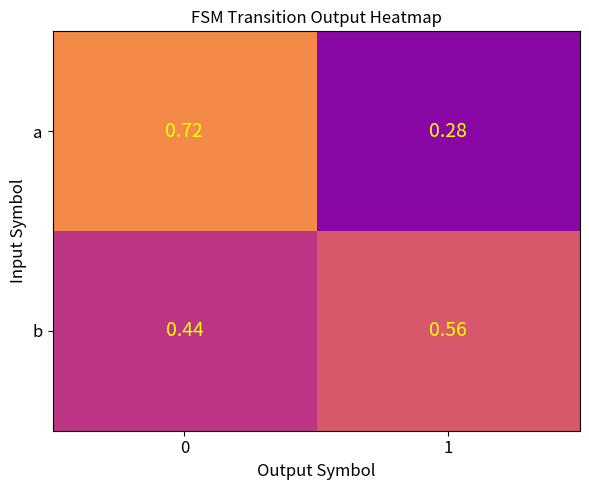

Between 0 and 1, which series saw the biggest shift?

a